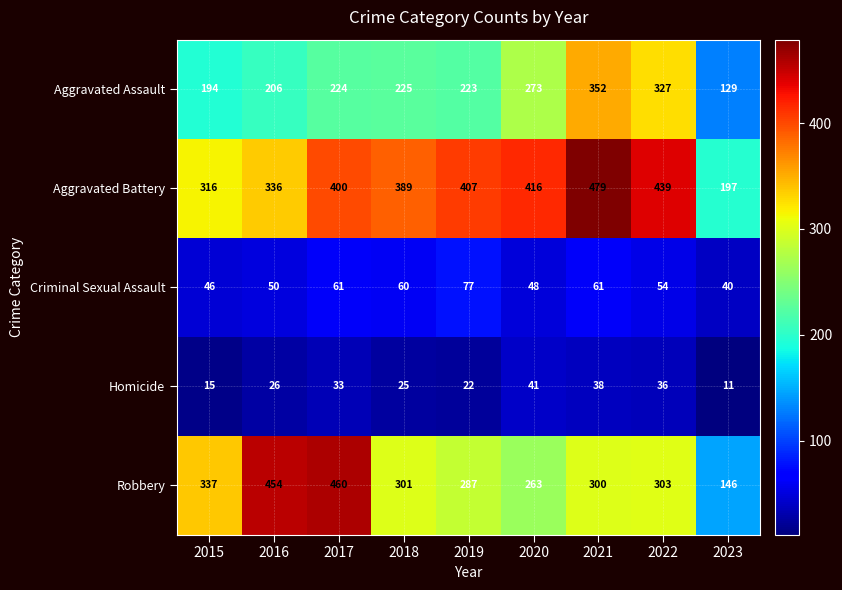

Which category has the highest value across all series?

2021